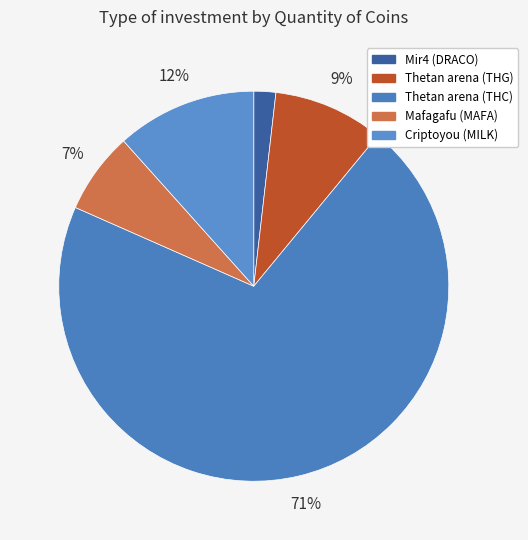

Which category accounts for the majority?

Thetan arena (THC)